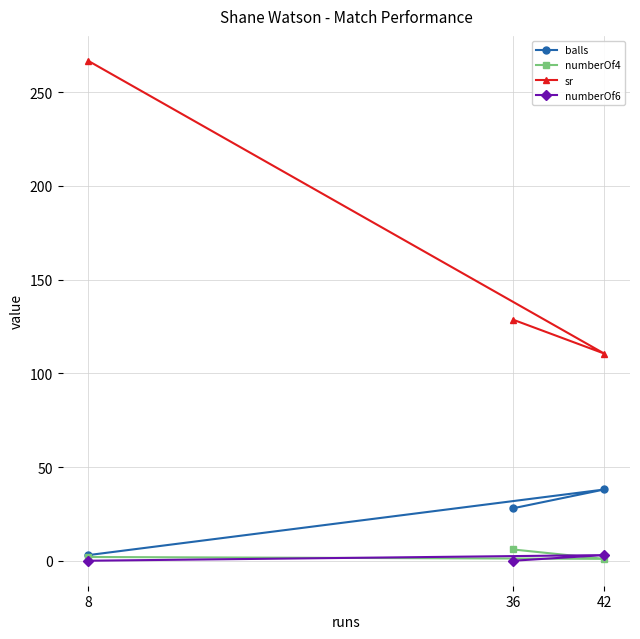

How many values in the balls series exceed 28?

1